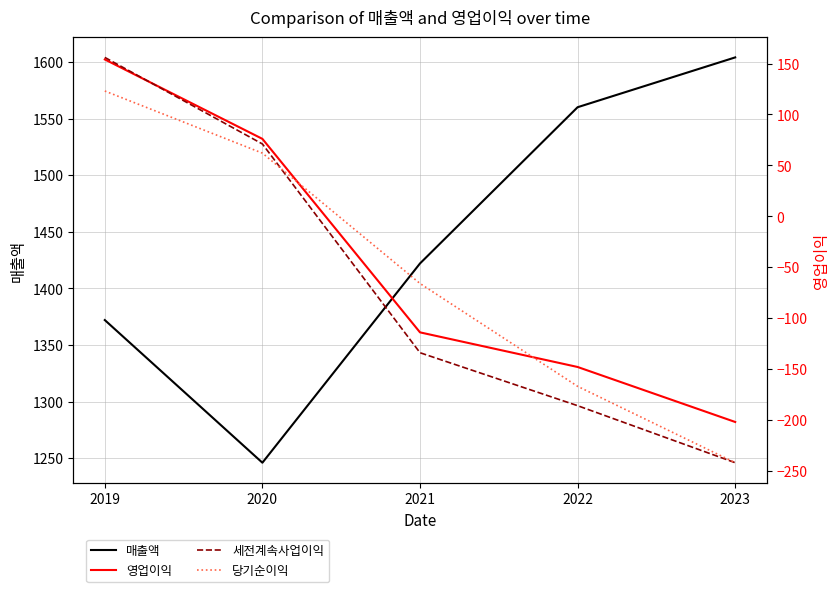

How many lines are shown in the chart?

4